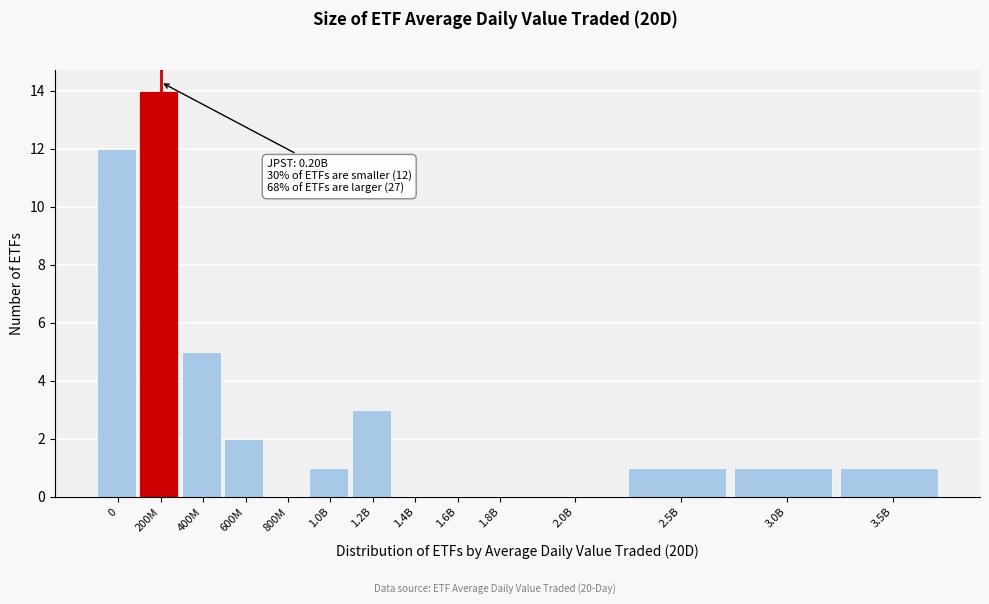

Reading left to right, what are all the values shown in this chart?

0=12	200M=14	400M=5	600M=2	800M=0	1.0B=1	1.2B=3	1.4B=0	1.6B=0	1.8B=0	2.0B=0	2.5B=1	3.0B=1	3.5B=1